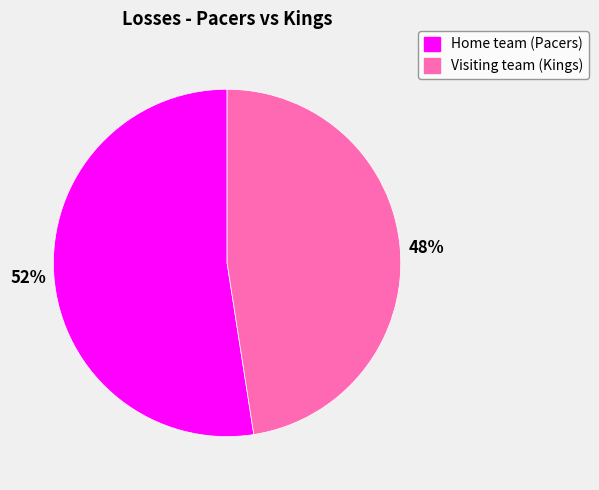

To the nearest percent, what percentage of the pie is Home team (Pacers)?

52%